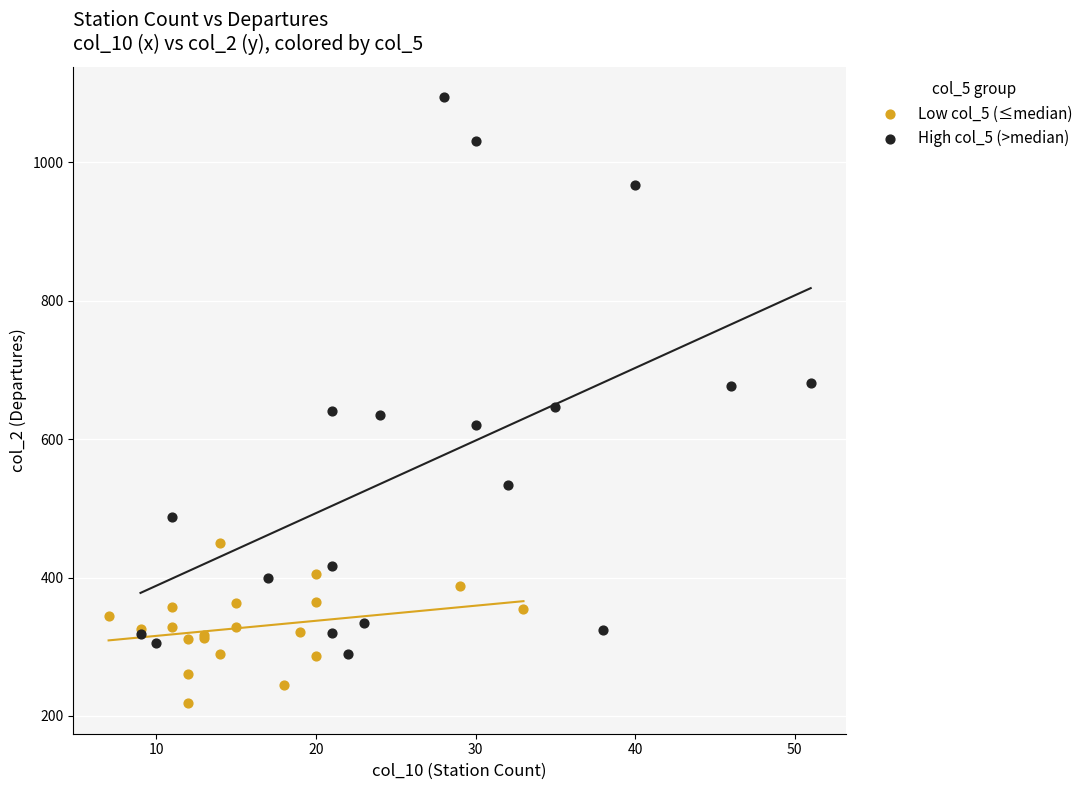

Which series contains the lowest Y value?

Low col_5 (≤median)